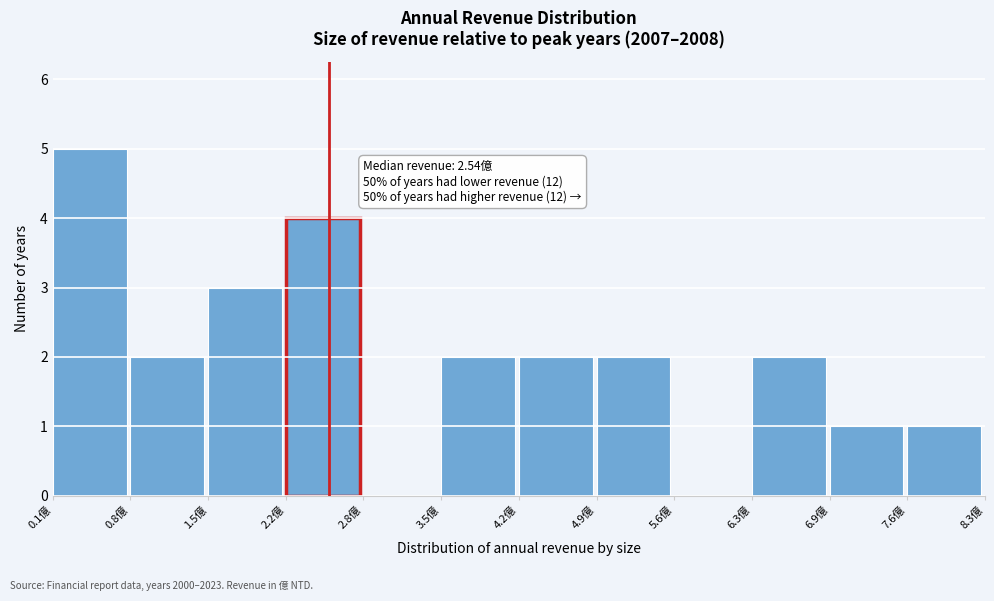

Over which range of the x-axis is the bar tallest?

0.1 to 0.8